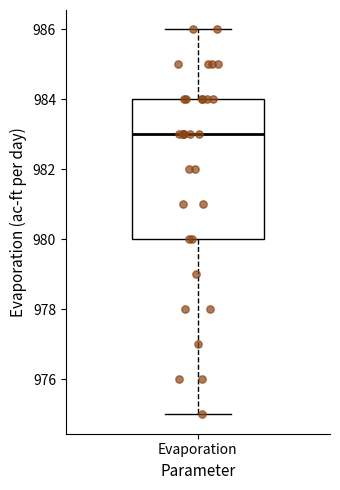

Read this box plot against the y-axis: the position of the median line, the range covered by the box, and the ends of both whiskers. The values are not printed on the chart, so give them approximately, as read against the axis.

median 983, box 980 to 984, whiskers 975 to 986